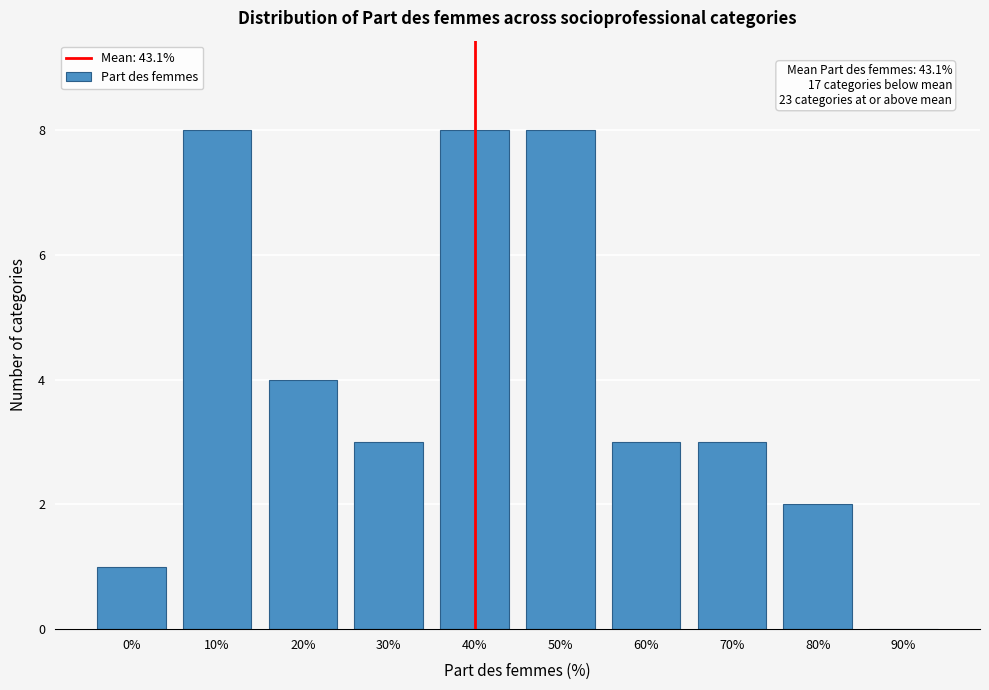

Reading left to right, transcribe all the data shown in this chart.

0%=1	10%=8	20%=4	30%=3	40%=8	50%=8	60%=3	70%=3	80%=2	90%=0